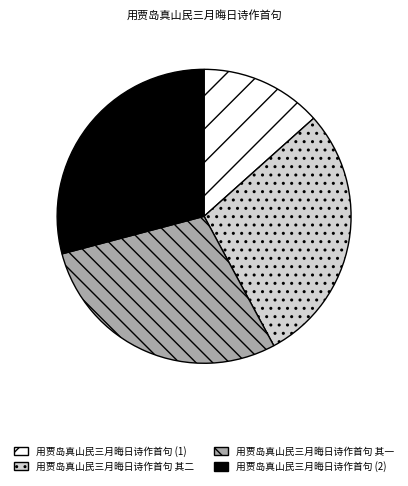

Do 用贾岛真山民三月晦日诗作首句 (1) and 用贾岛真山民三月晦日诗作首句 其一 together represent more than half of the pie?

No